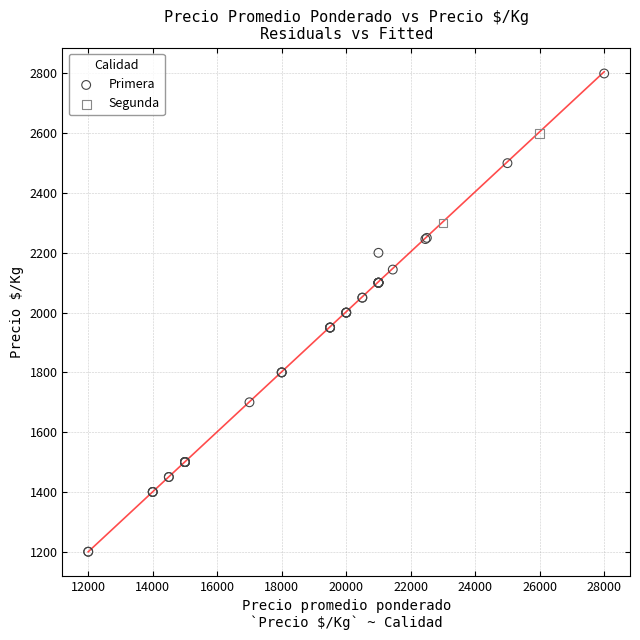

What are all the series names shown in the legend?

Primera, Segunda